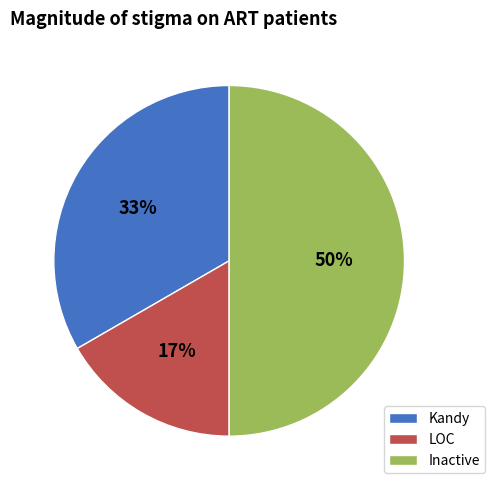

To the nearest percent, what is the difference between the Kandy and Inactive slice percentages?

17%